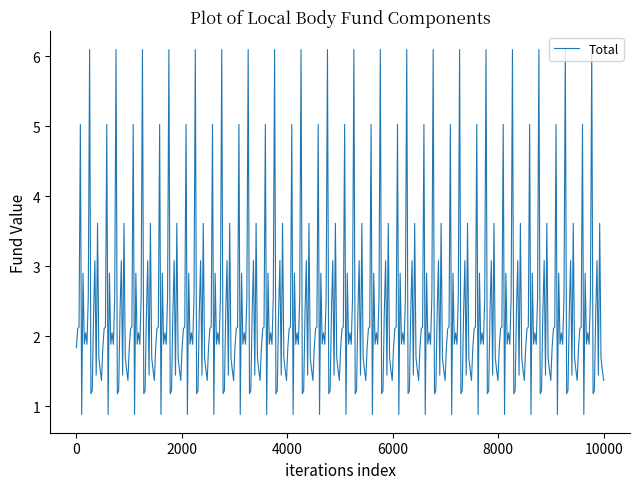

What is the difference between the maximum and minimum values?

5.2